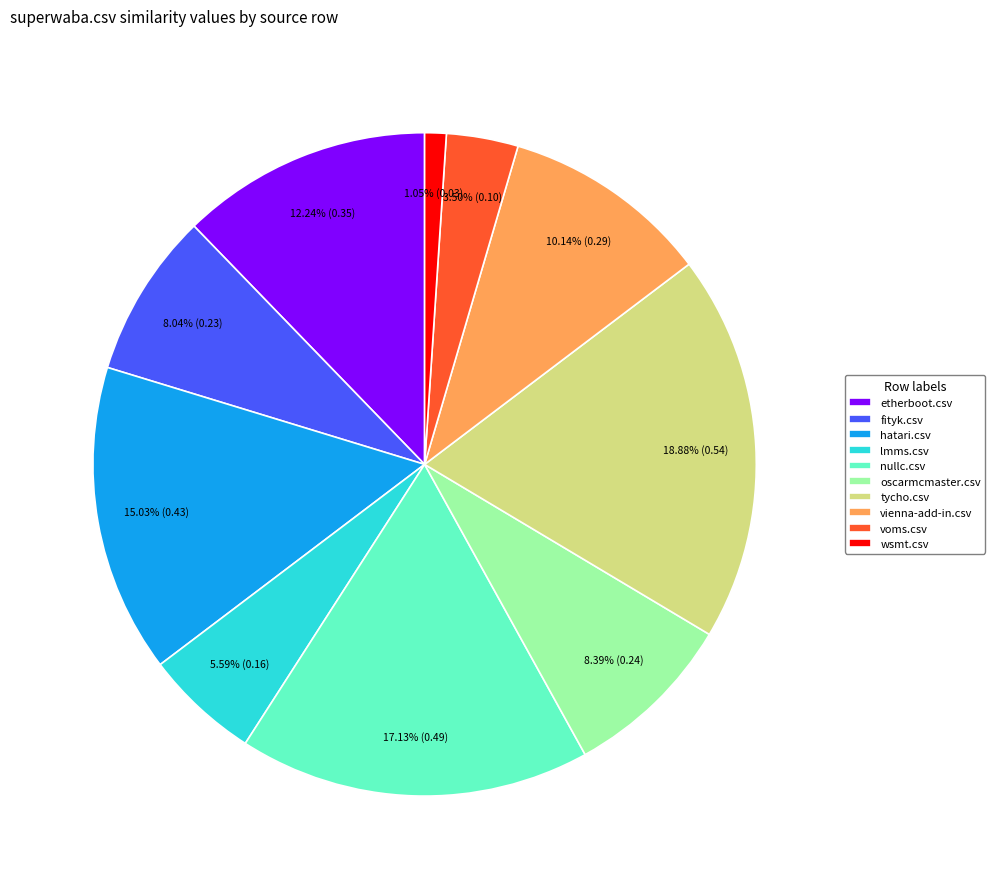

To the nearest percent, what is the difference between the largest and smallest slice percentages?

18%